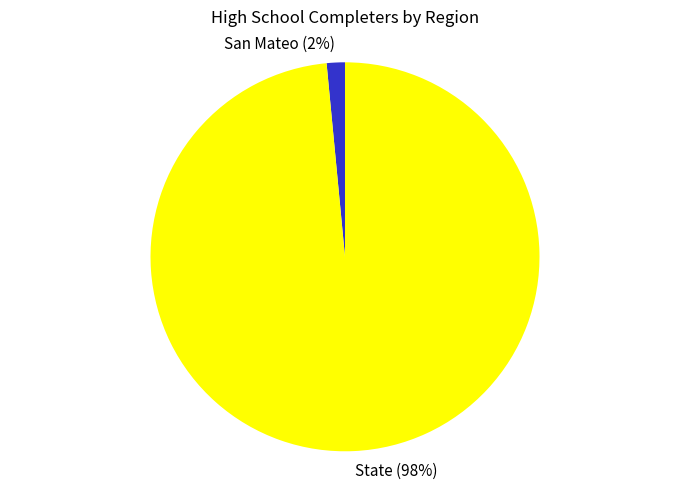

True or false: State accounts for 85% of the total.

False